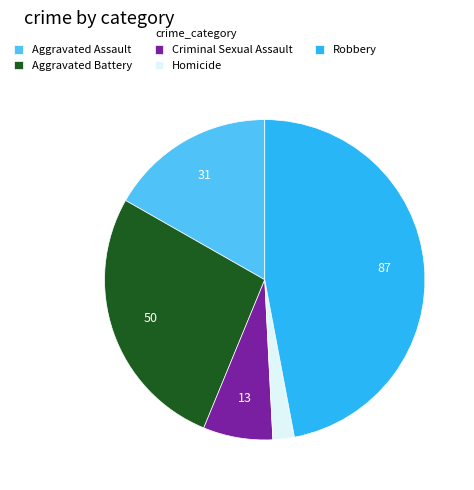

Which category has the smallest portion of the pie?

Homicide